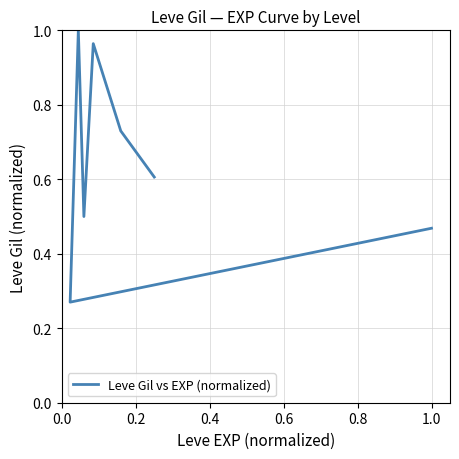

True or false: the data has more than 0 interior local peaks.

True